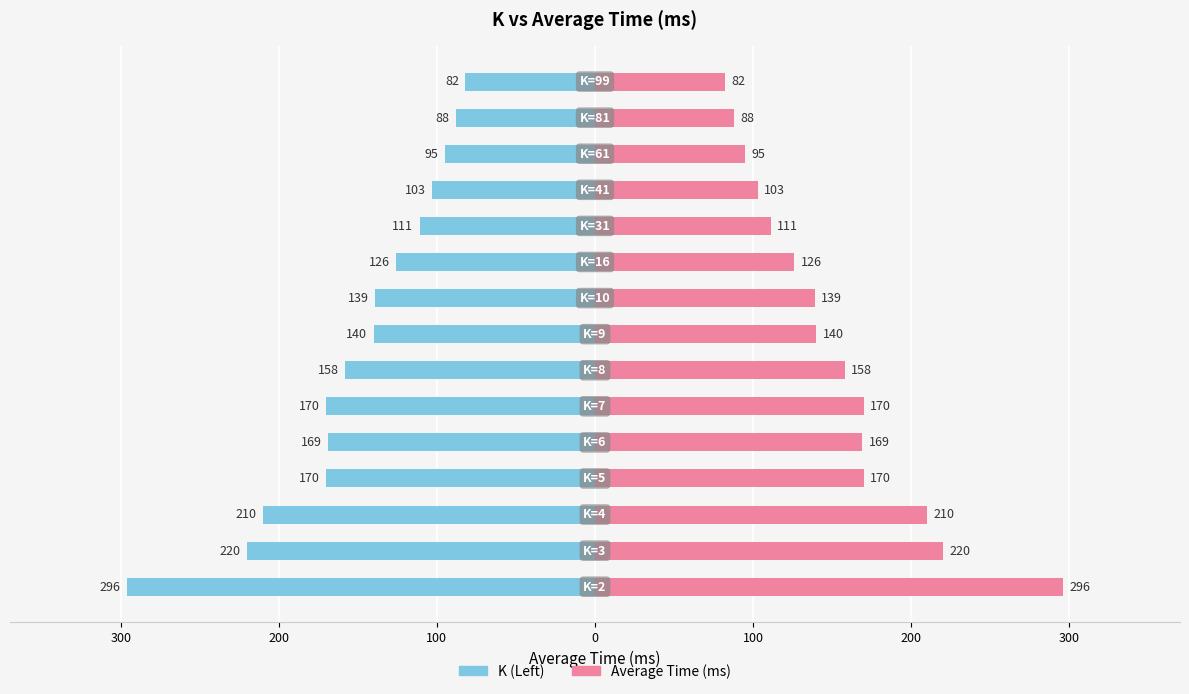

How many bars are there in total?

30